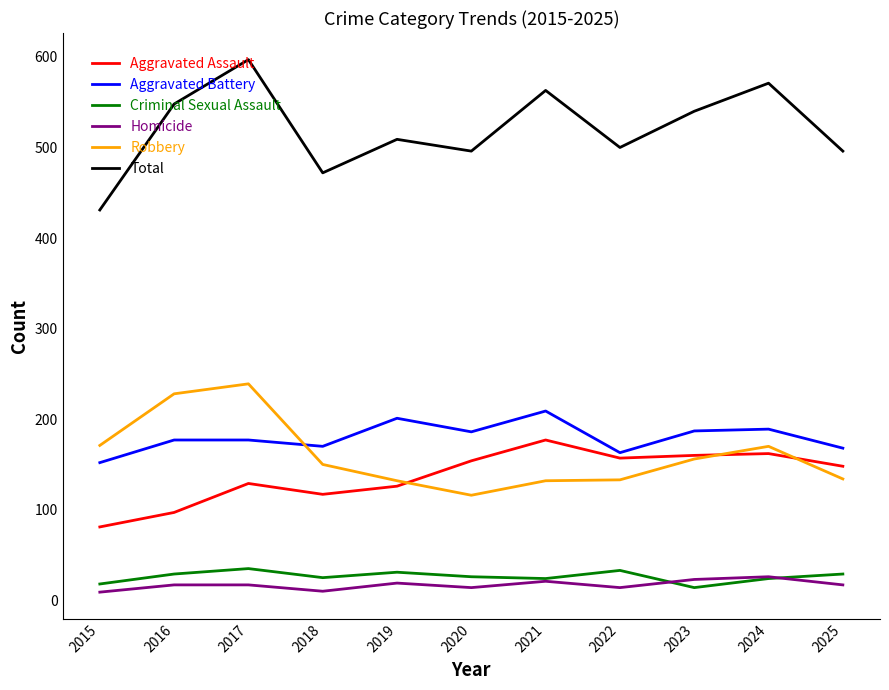

The value of Criminal Sexual Assault at 2020 is 26. True or false?

True